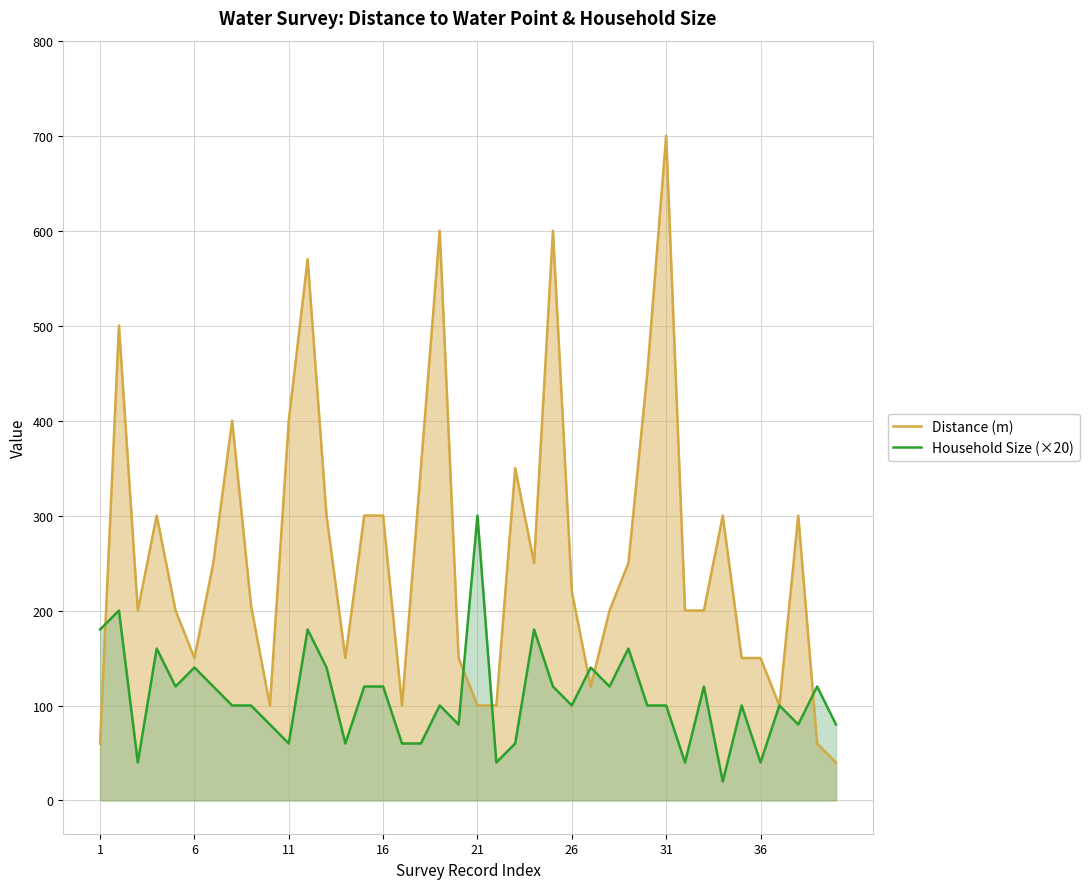

The value of Household Size (×20) at 26 is 100. True or false?

True